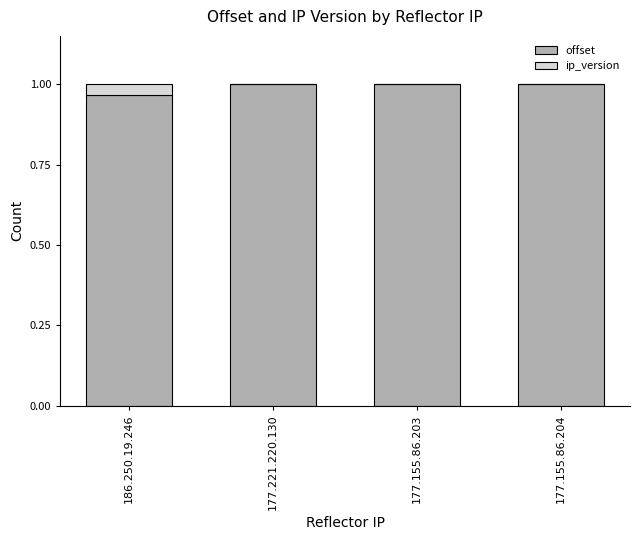

Is it true that offset equals 0.5 at 177.221.220.130?

False